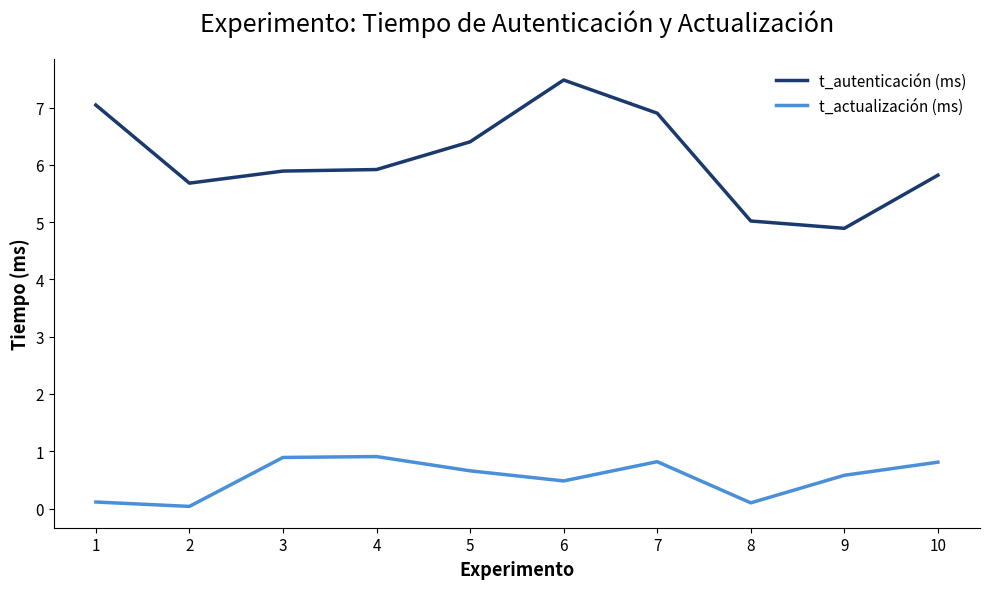

The value of t_actualización (ms) at 7 is 0.8. True or false?

True